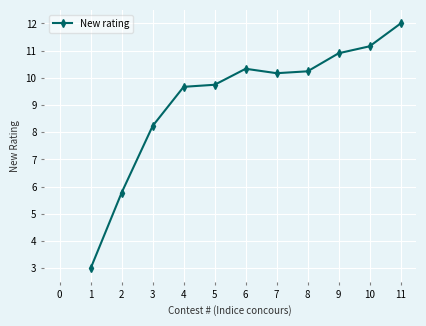

True or false: the data has more than 0 interior local peaks.

True